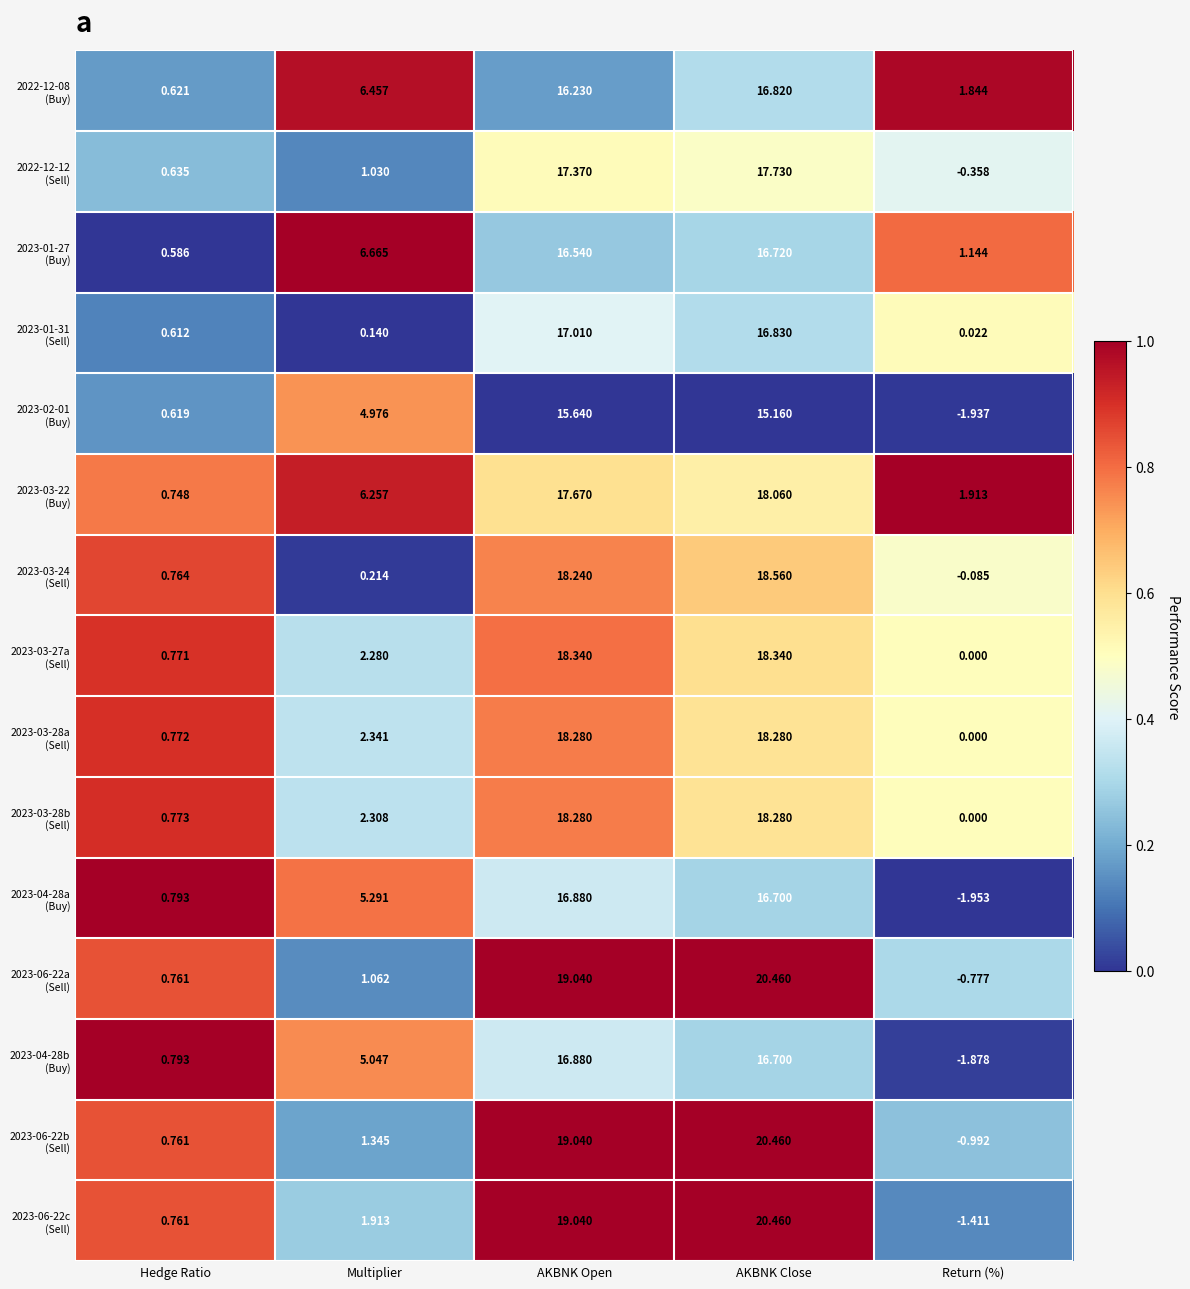

Which label corresponds to the largest value in the chart?

AKBNK Close